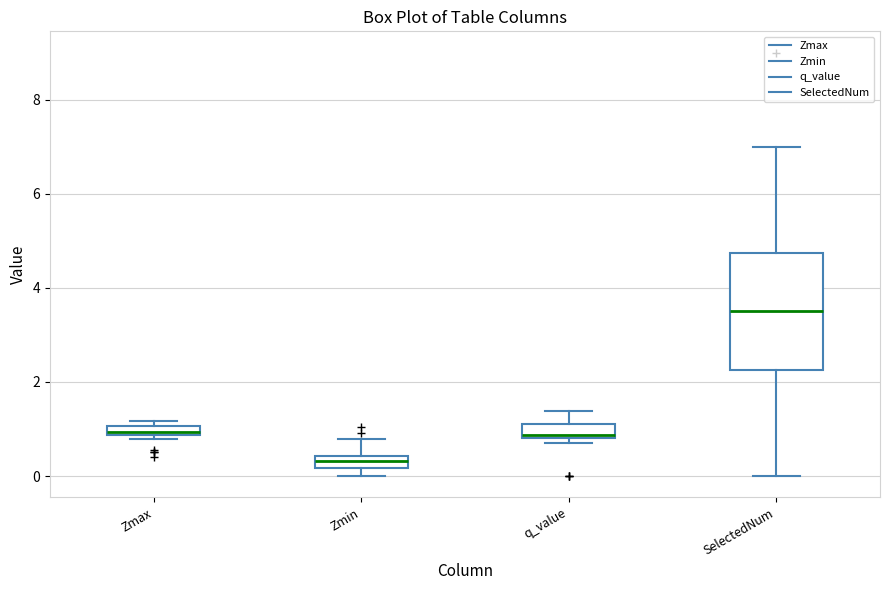

Which box's median line is the highest?

SelectedNum